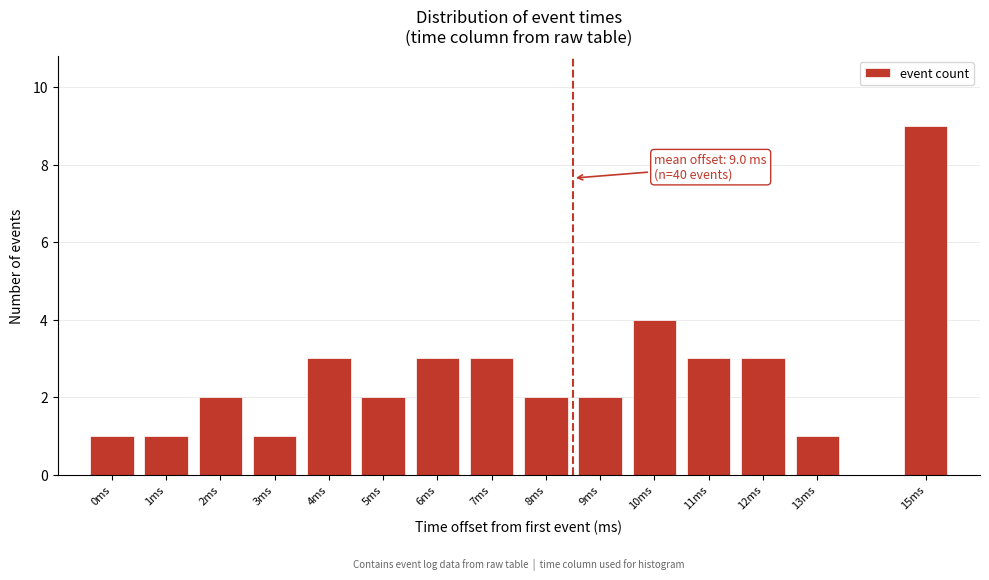

Reading right to left, extract all data points from this chart.

9	1	3	3	4	2	2	3	3	2	3	1	2	1	1